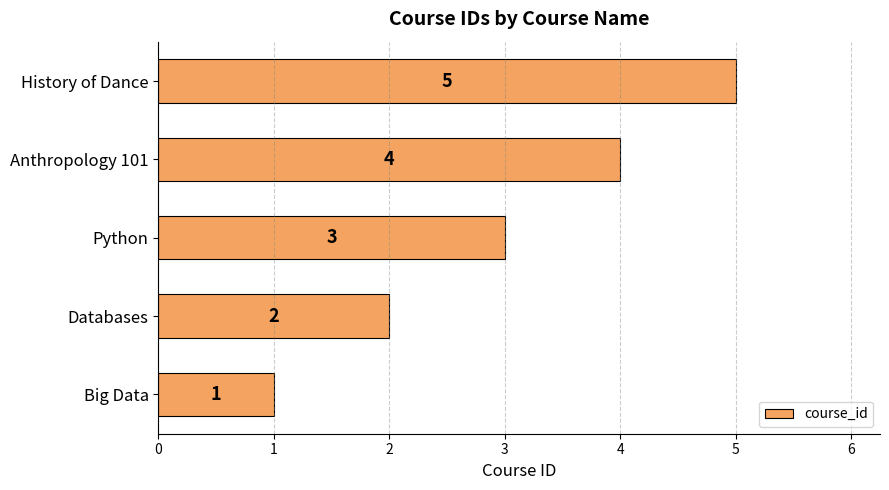

List the labels in order of value, largest first.

History of Dance, Anthropology 101, Python, Databases, Big Data